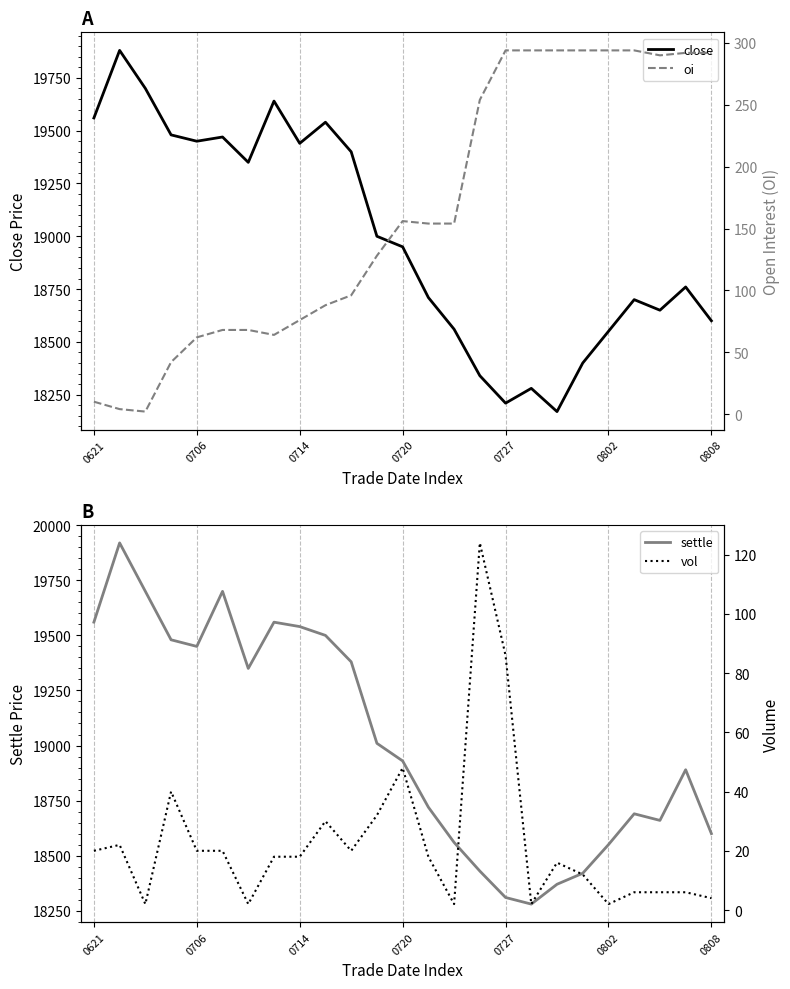

True or false: close and vol cross at least once.

False